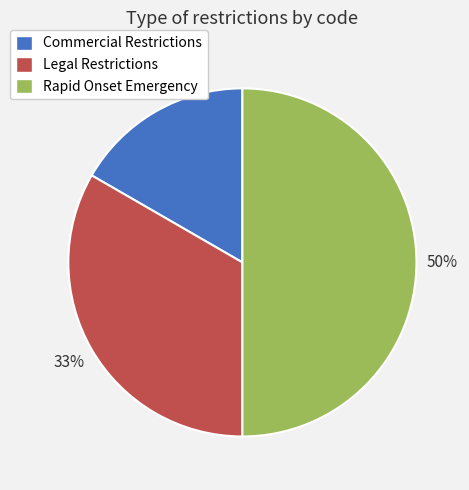

Which category has the smallest portion of the pie?

Commercial Restrictions